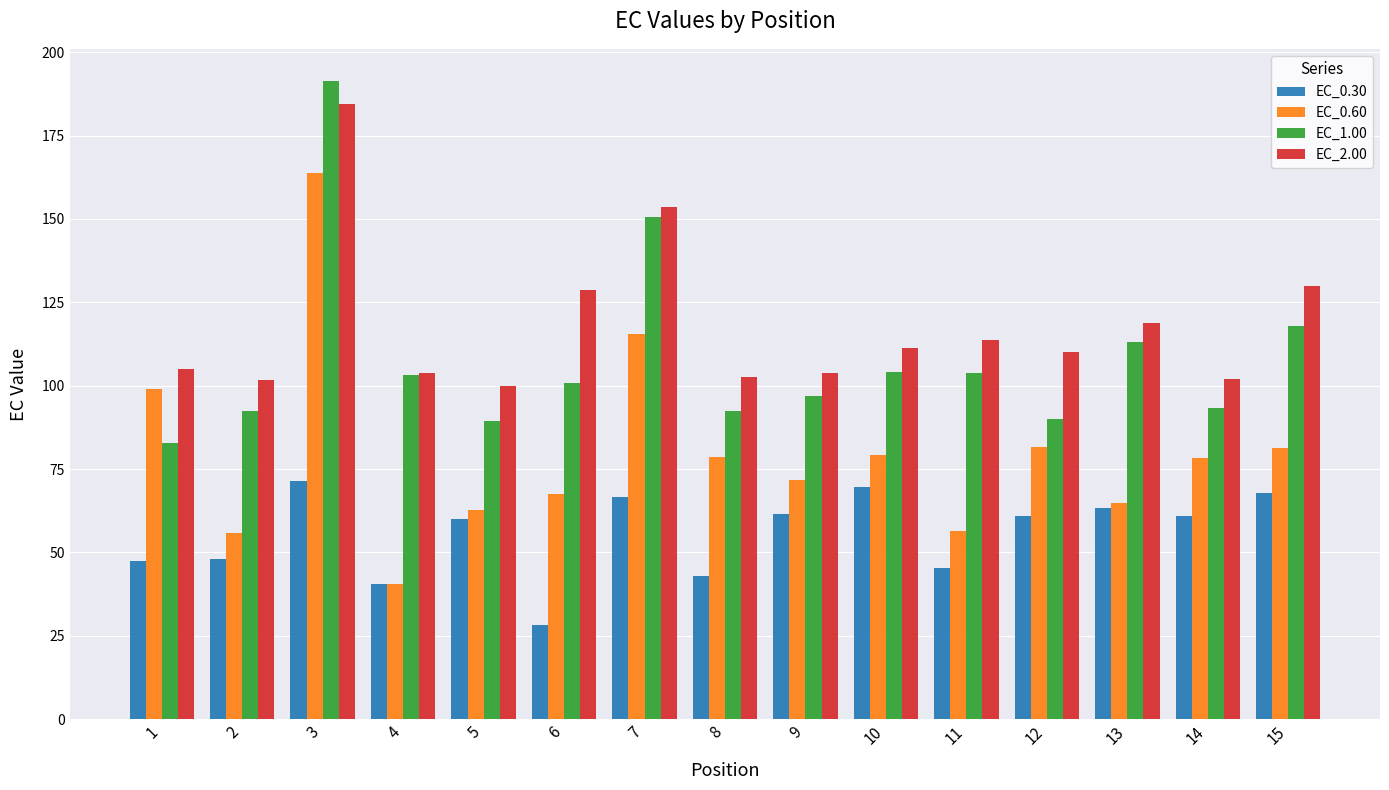

At 12, list the series in order from largest to smallest.

EC_2.00, EC_1.00, EC_0.60, EC_0.30